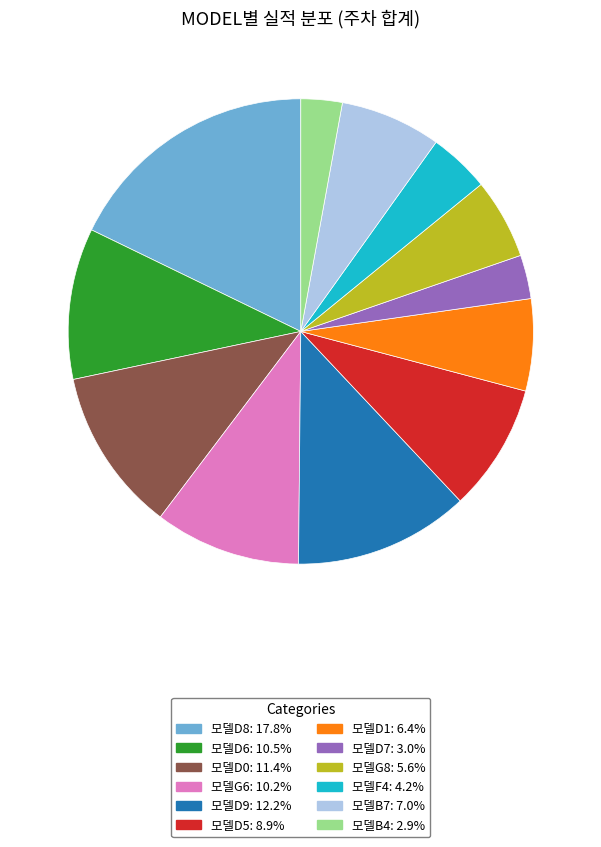

Which has a higher value, 모델G8 or 모델G6?

모델G6